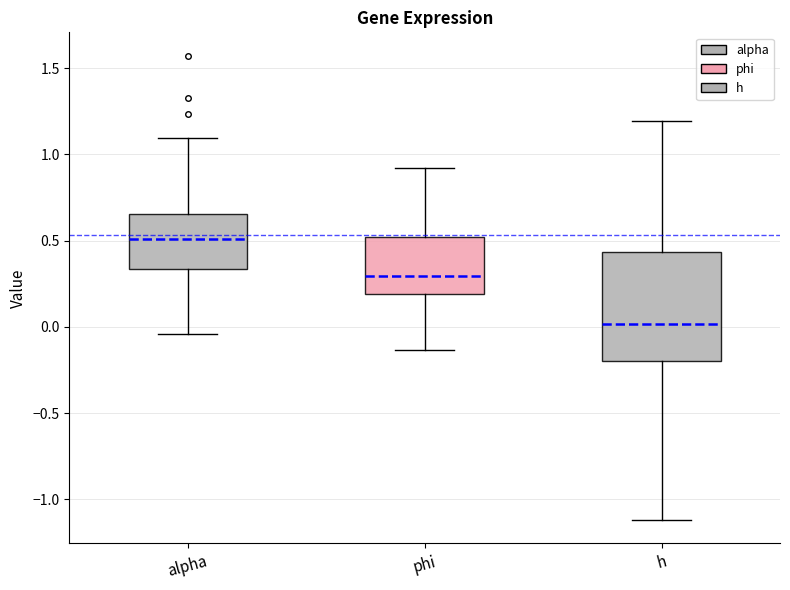

Which box has the highest median line?

alpha